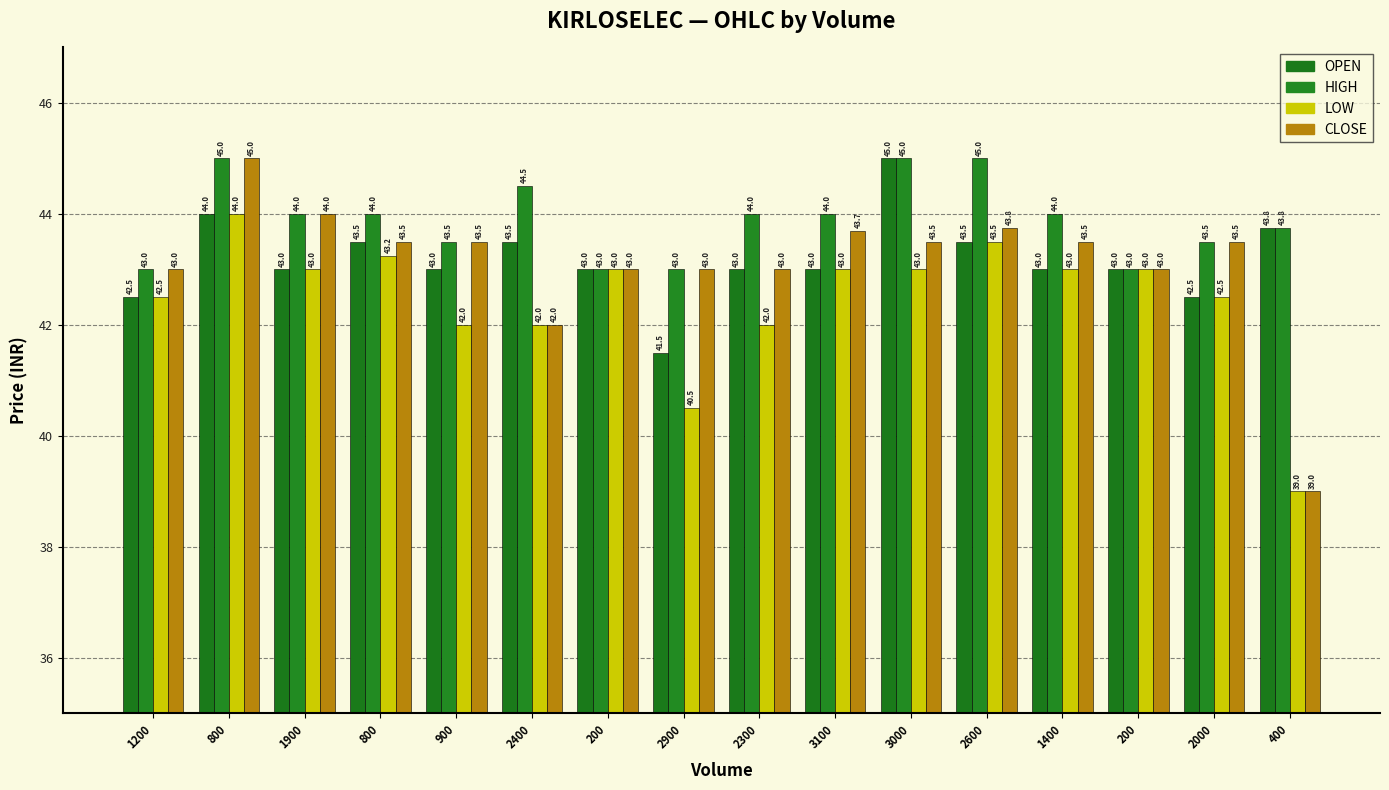

What is the total value across all series at 3000?

176.5